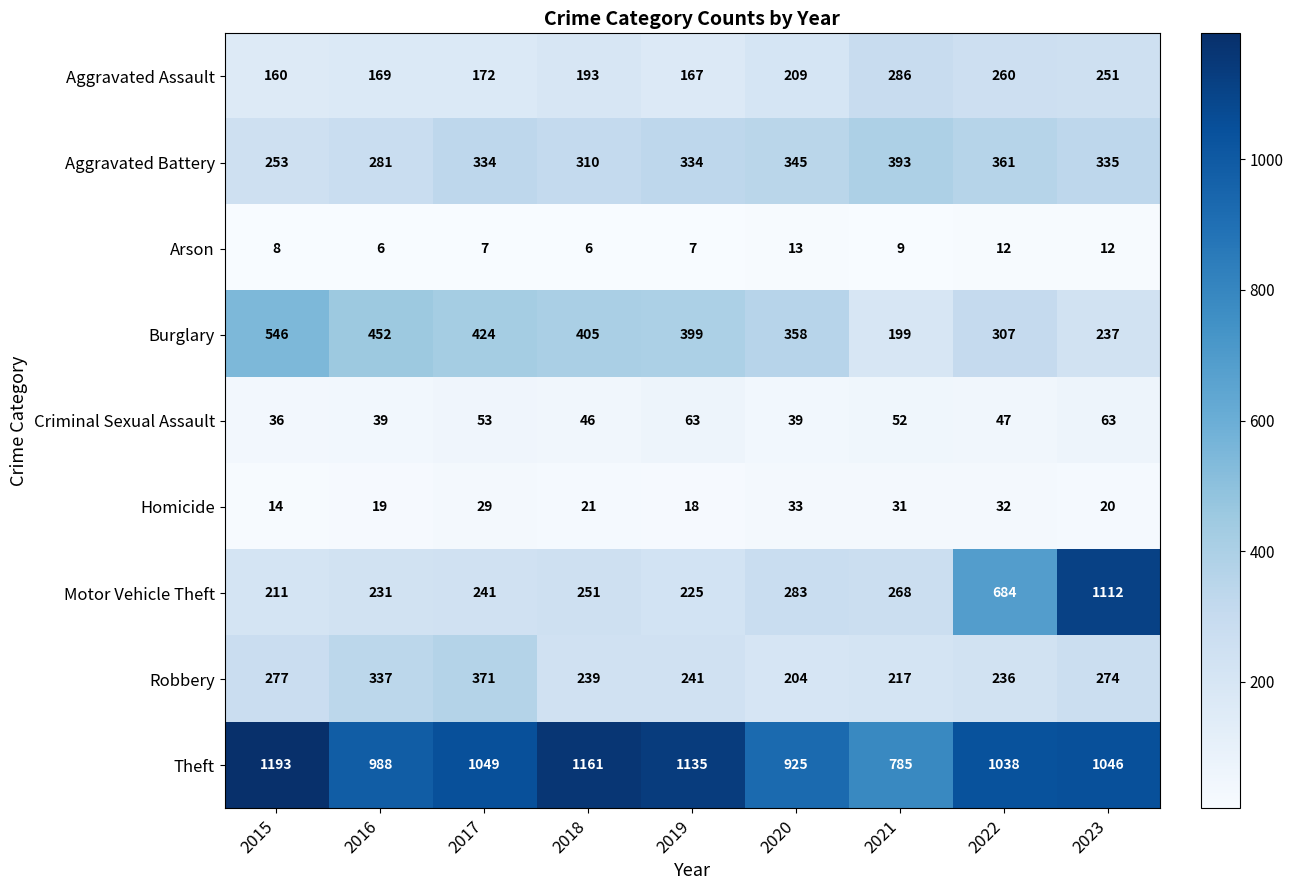

How many data points does each series have?

9